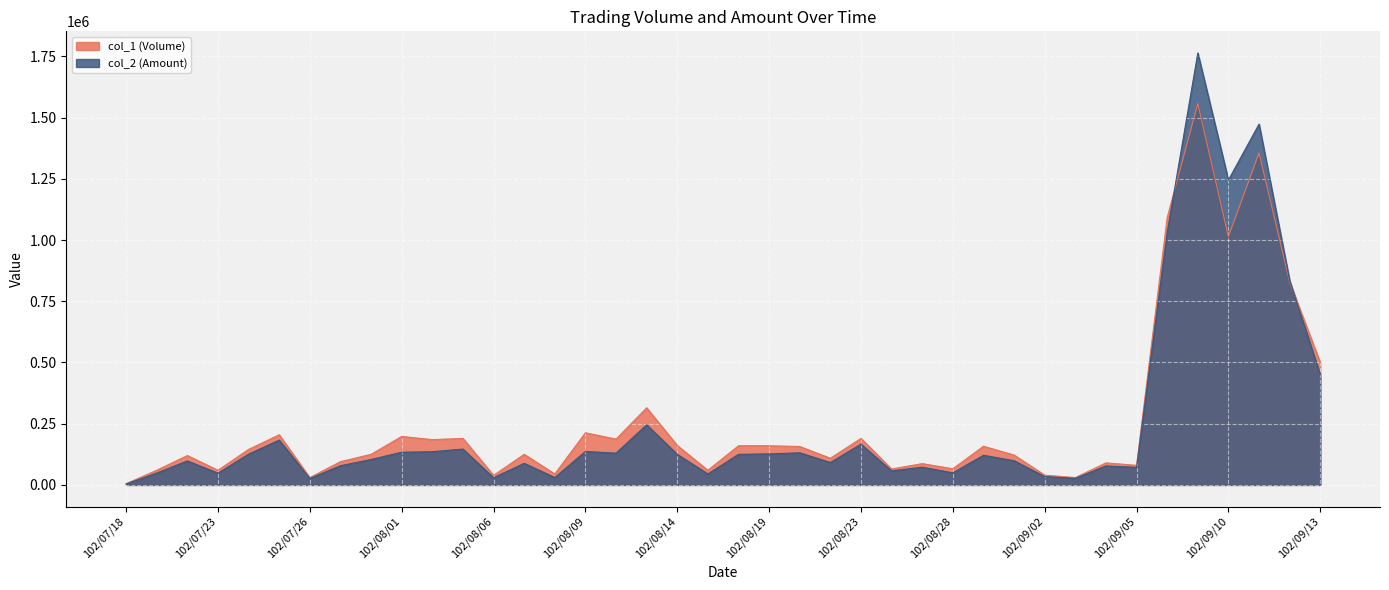

Is it true that col_2 (Amount) equals 126966 at 102/07/25?

False